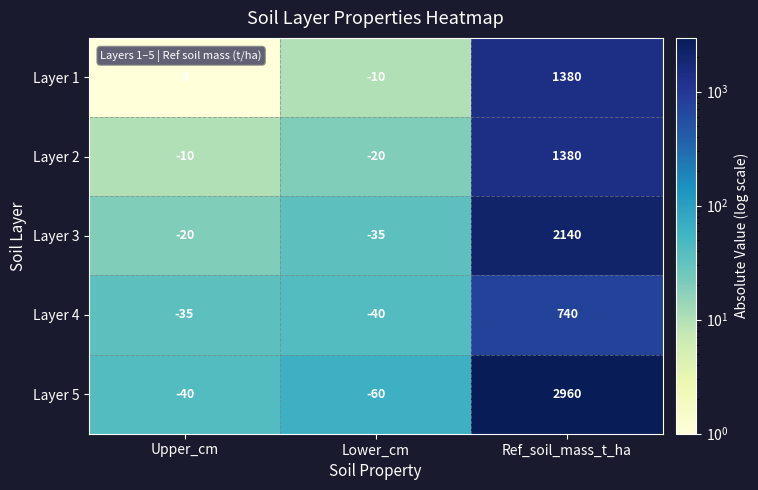

At how many categories does at least one series exceed 912?

1